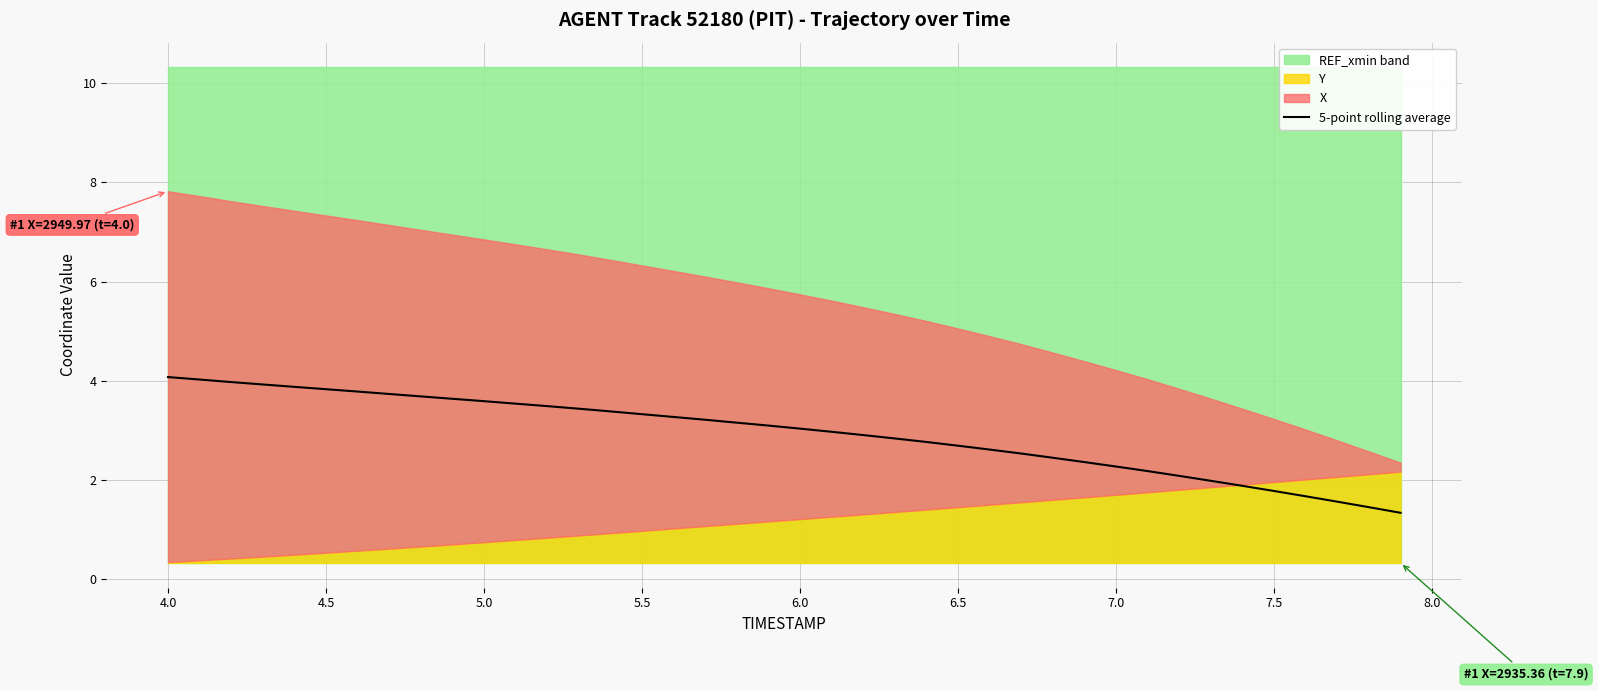

What is the maximum value for 5-point rolling average?

4.1